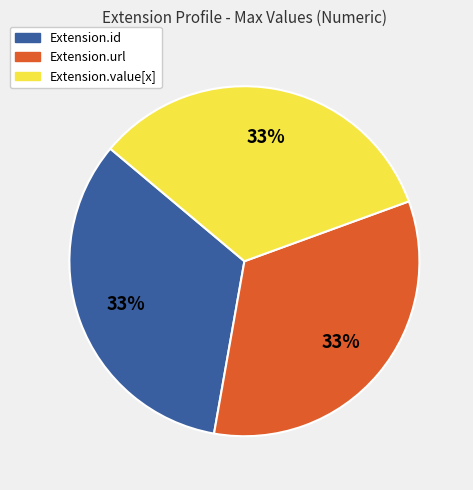

Is there a majority slice in this chart?

No